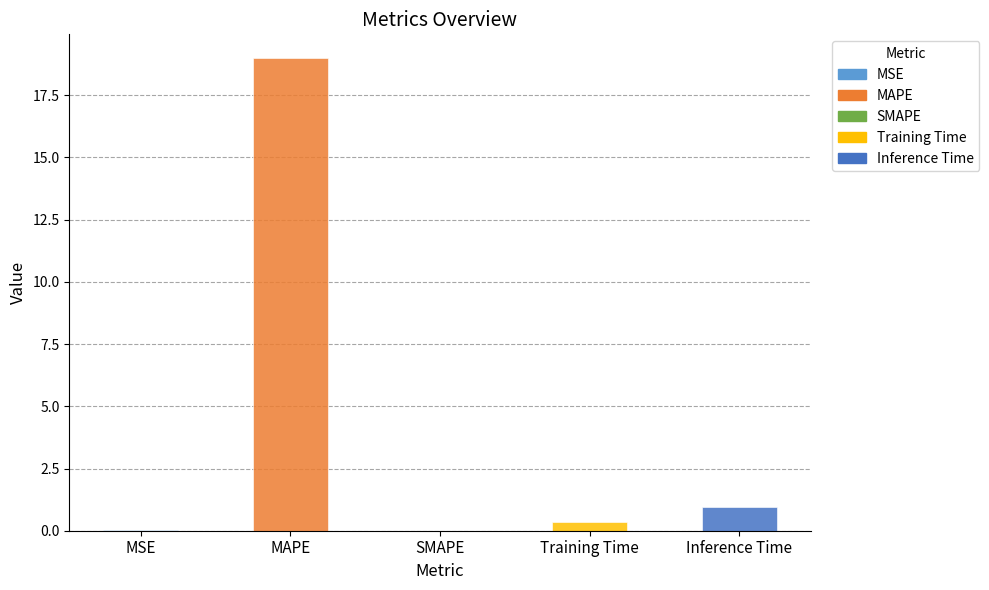

At which label is the value closest to 9?

Inference Time